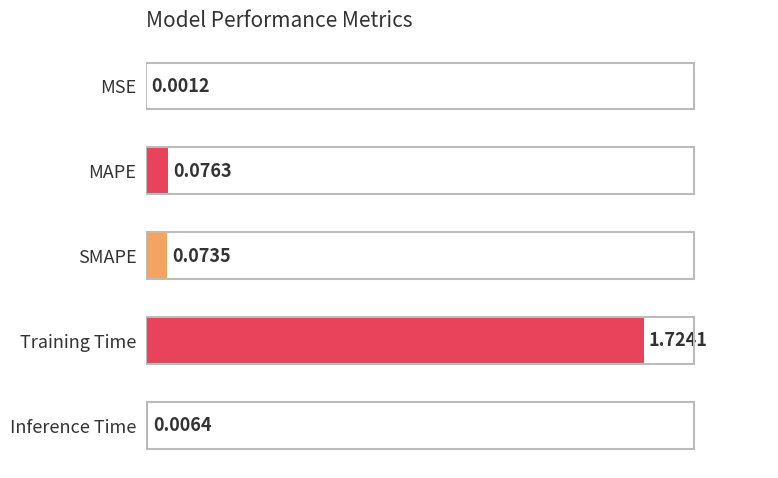

At which label is the value closest to 0?

MSE